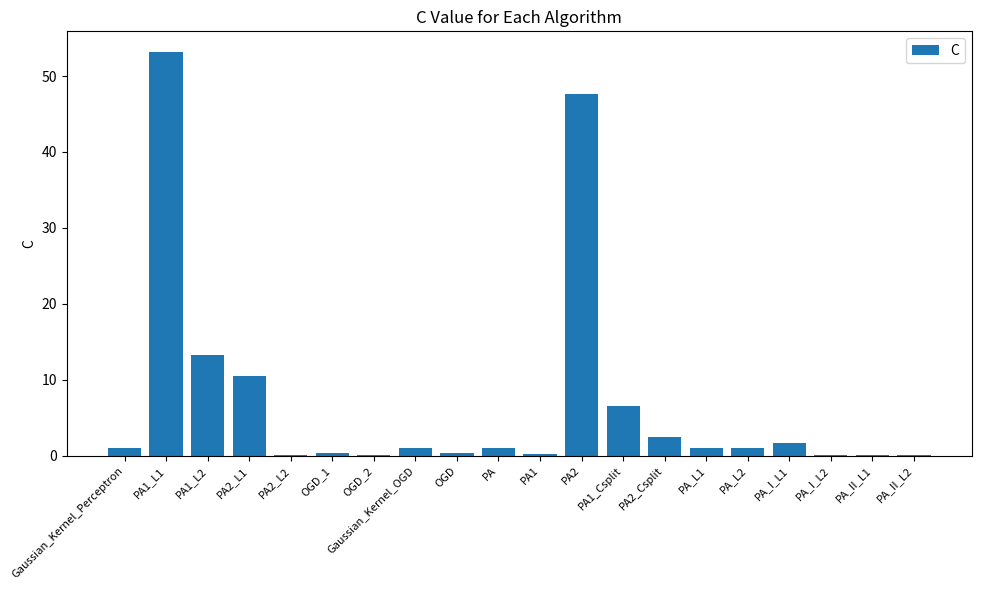

Which label corresponds to the largest value in the chart?

PA1_L1